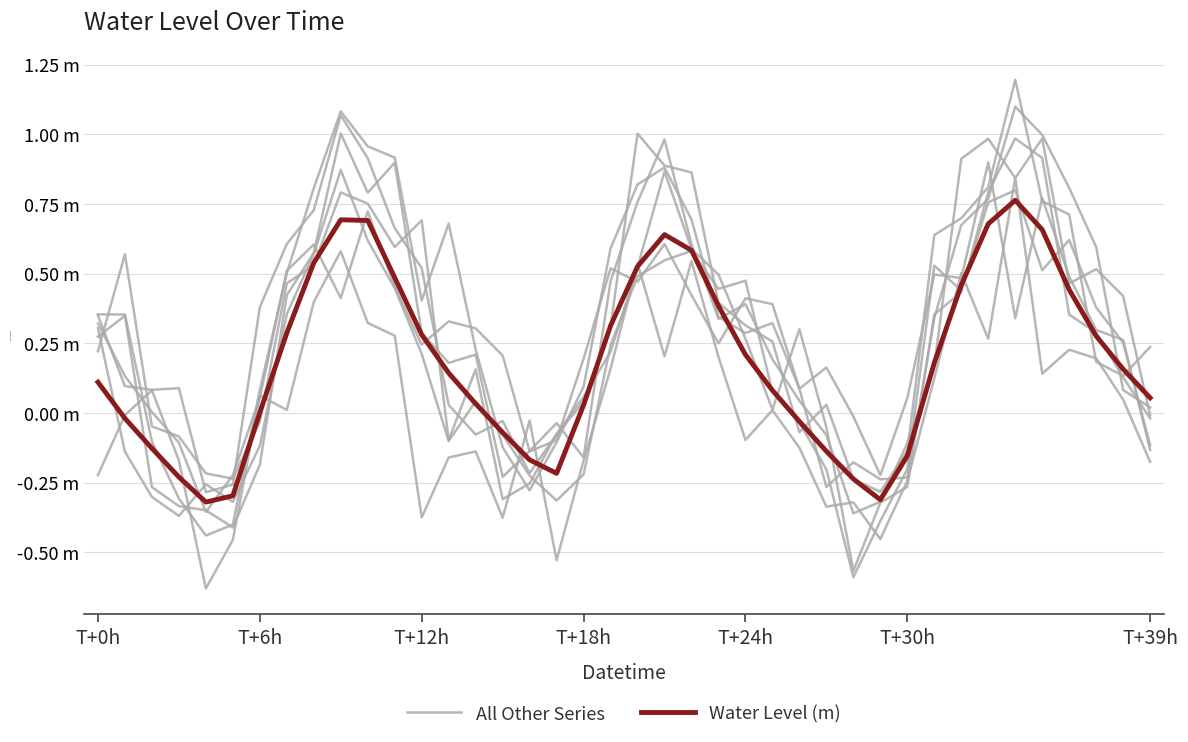

Which series has the largest total across all categories?

All Other Series